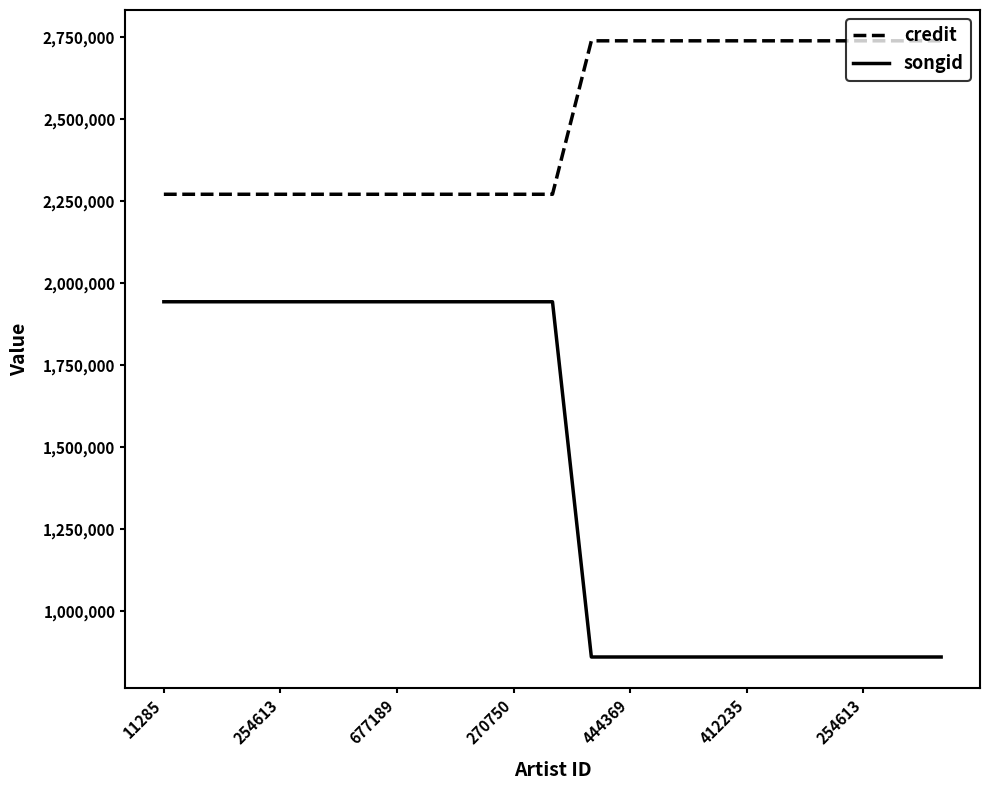

True or false: credit and songid intersect in this chart.

False